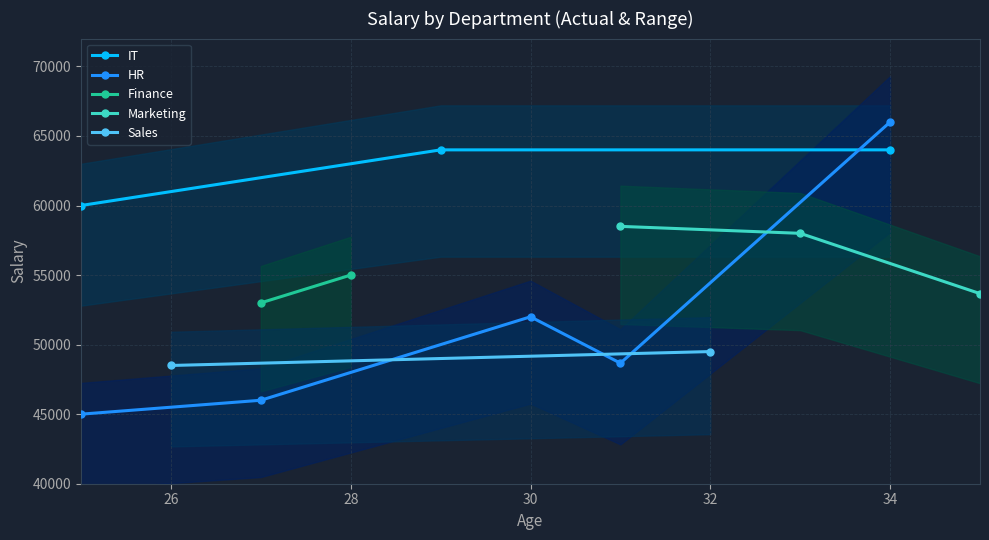

What is the value of the IT point at the 2nd from the left?

64000